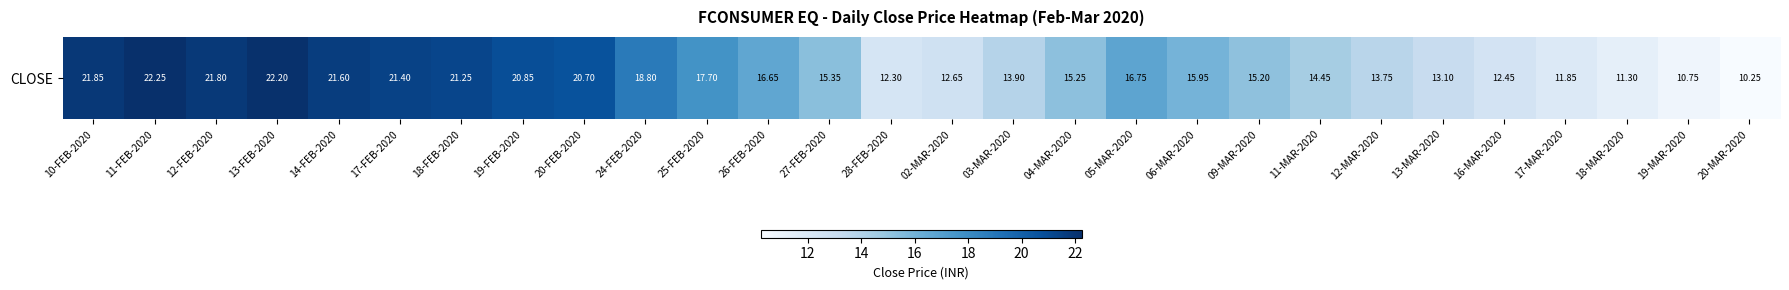

What is the maximum value shown in the chart?

22.2